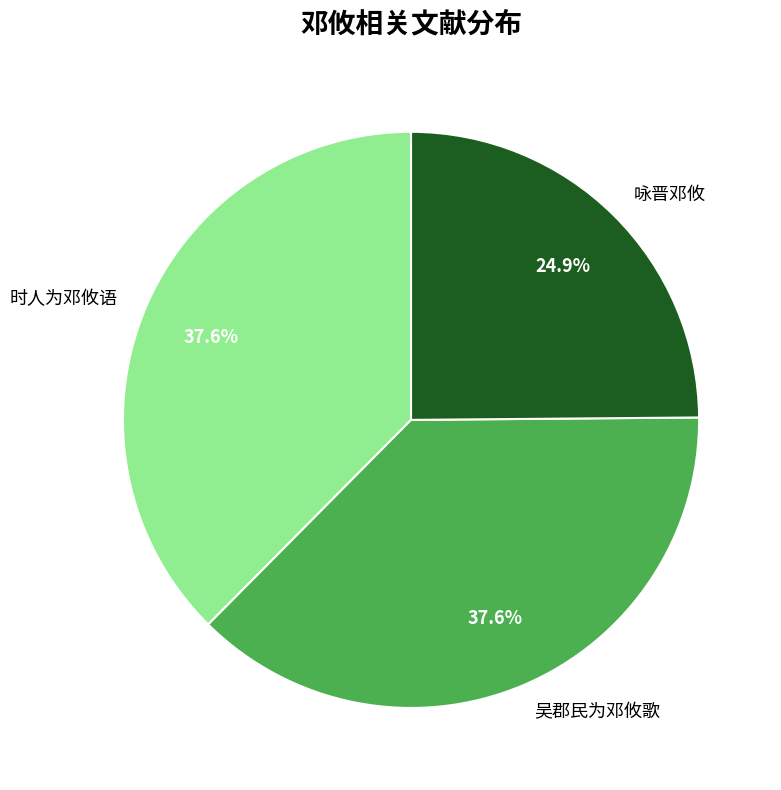

What is the smallest slice in the pie chart?

咏晋邓攸